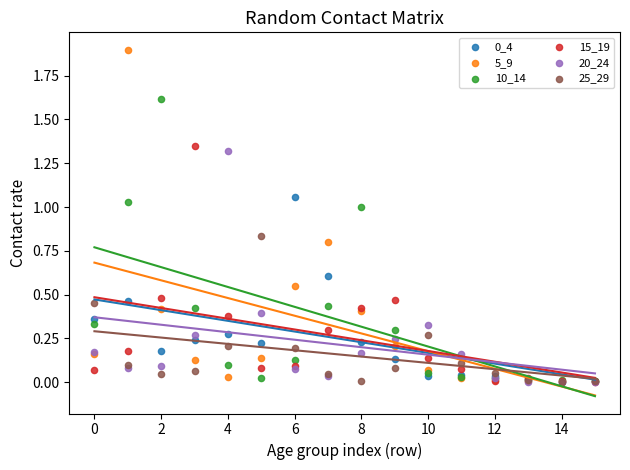

Which series contains the highest Y value?

5_9